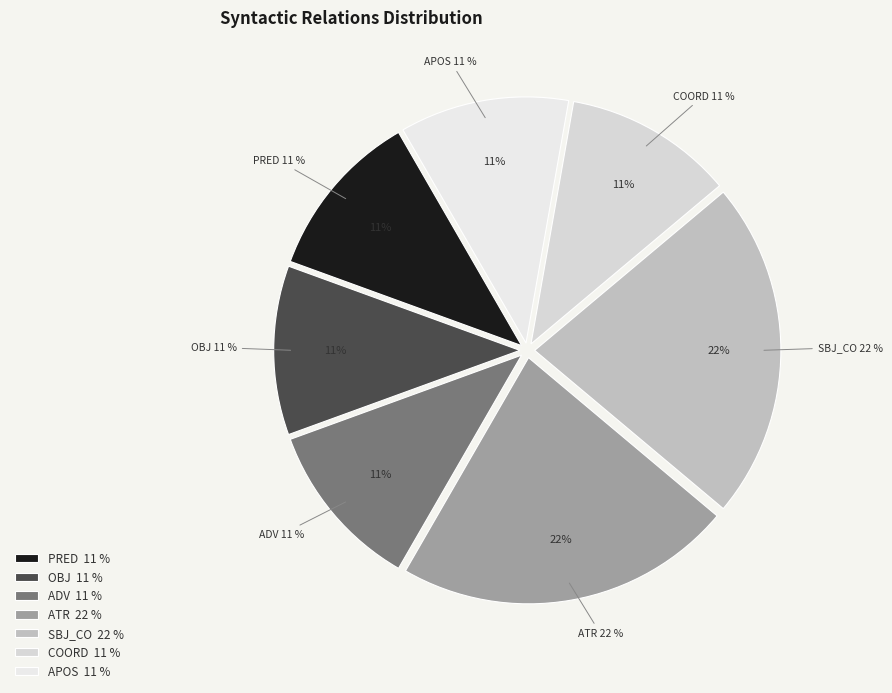

Approximately how many times larger is the value at ATR compared to PRED?

2.0